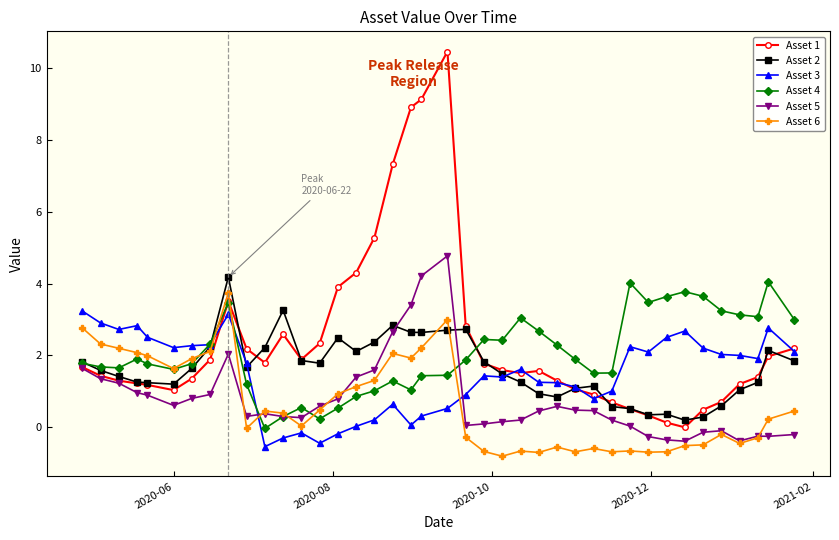

What is the value of the Asset 5 point at the 27th from the left?

0.6